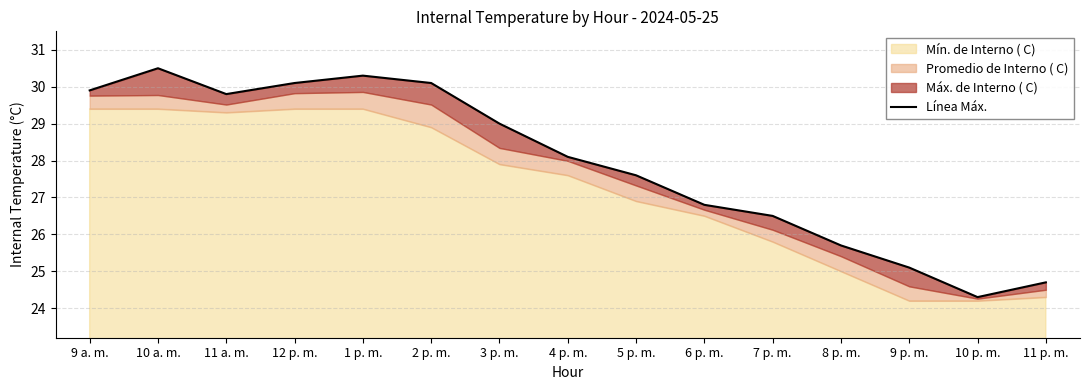

What is the label of the 9th point from the left?

5 p. m.